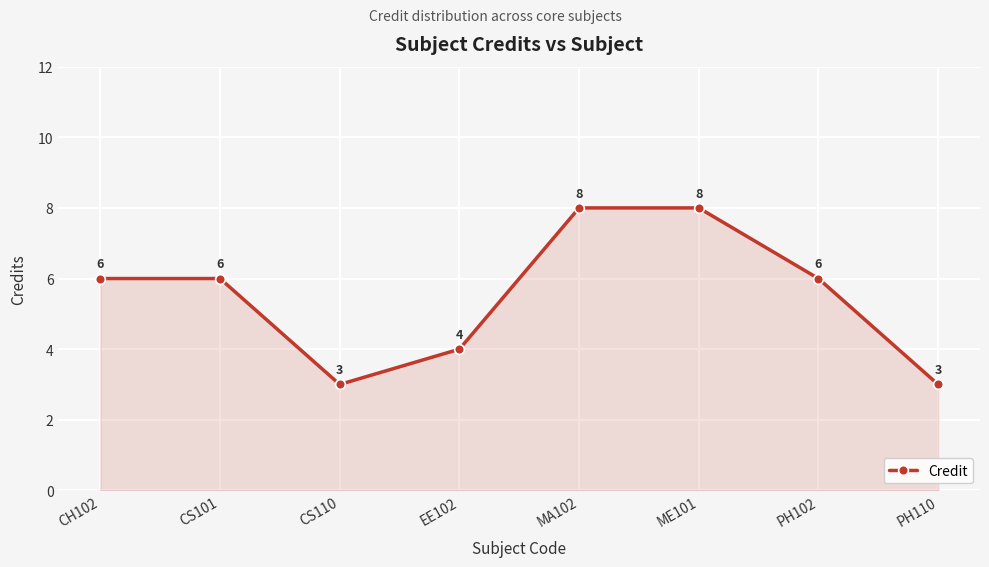

Which has a higher value, PH102 or CS110?

PH102